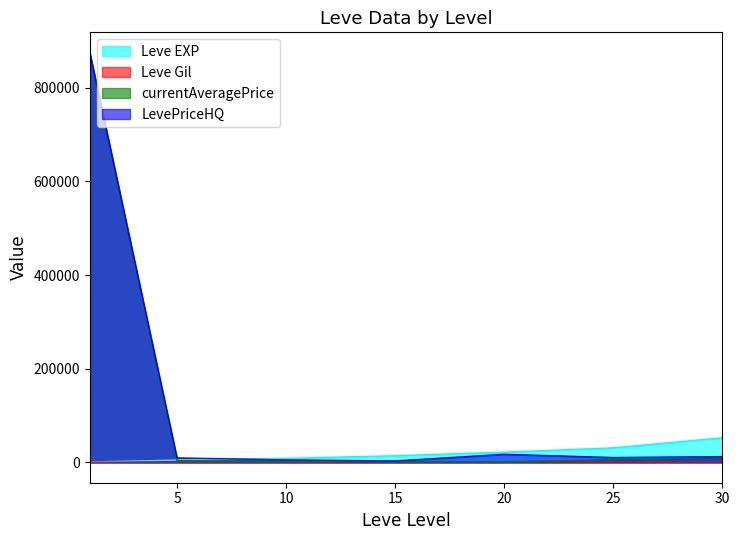

Does the chart have visible grid lines?

No